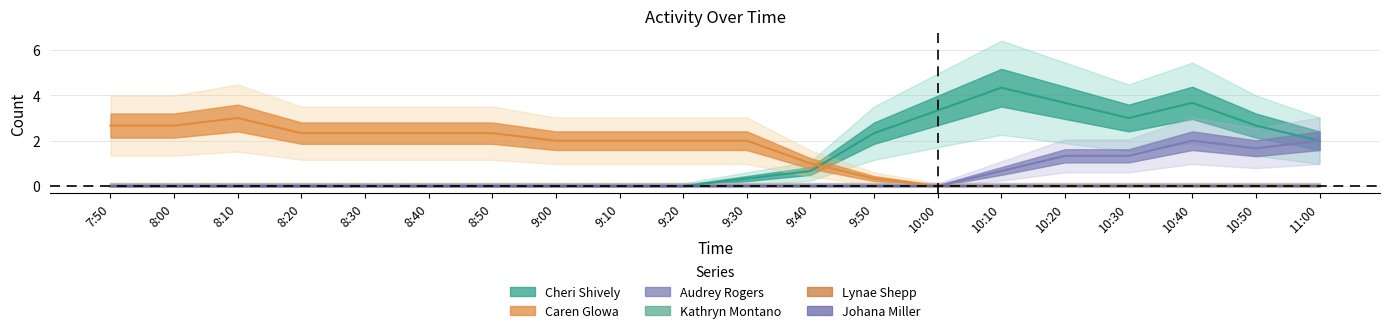

True or false: Kathryn Montano and Lynae Shepp cross at least once.

False